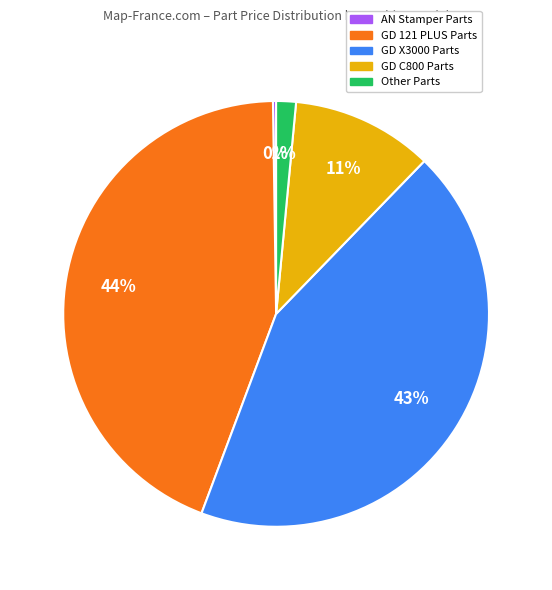

To the nearest percent, what percentage of the pie is GD 121 PLUS Parts?

44%